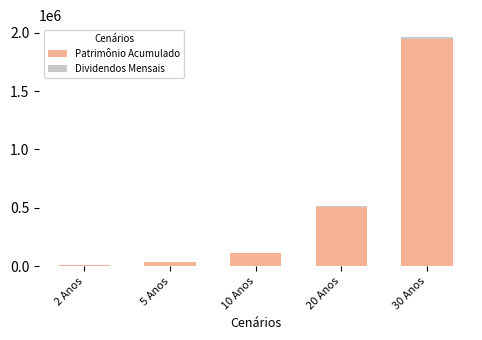

Which category has the highest value in the Patrimônio Acumulado series?

30 Anos